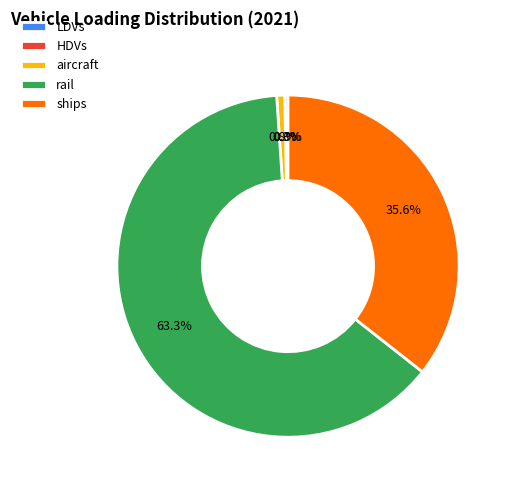

True or false: rail accounts for 63% of the total.

True